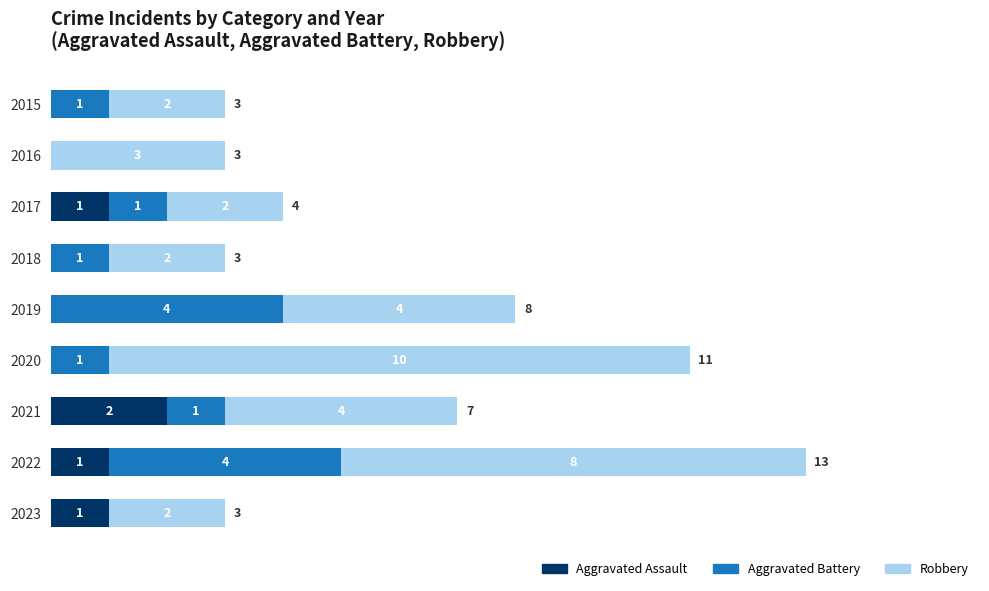

What is the sum of all Aggravated Assault values?

5